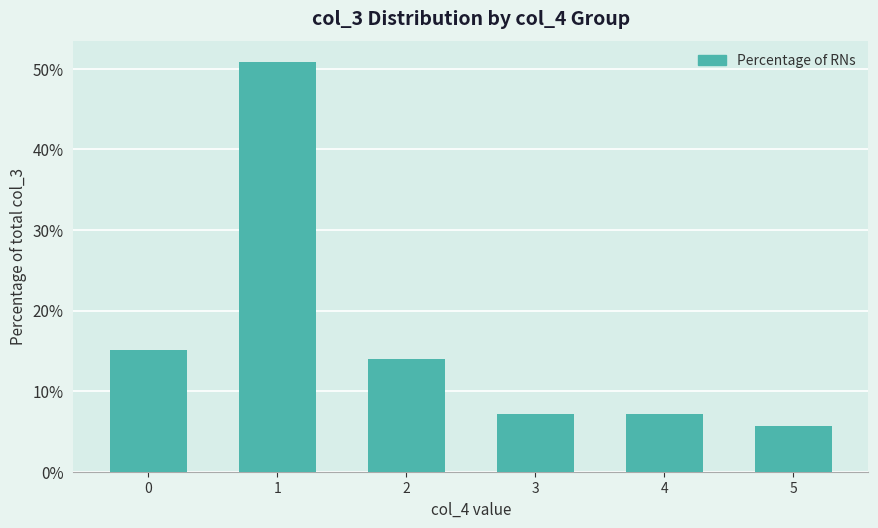

True or false: the data shows 50.9 at 1.

True